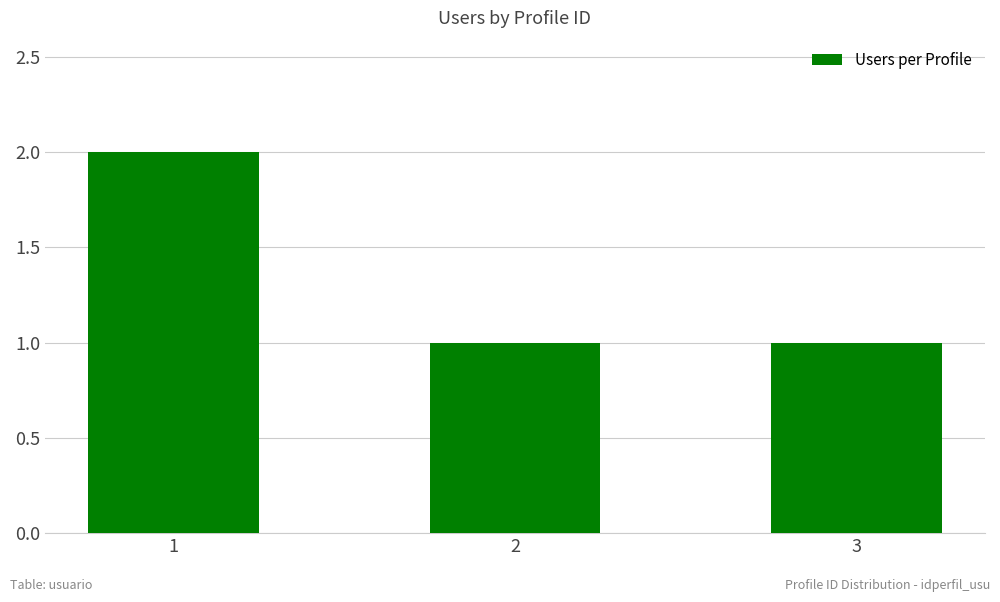

Are the bars grouped side by side (vs. stacked)?

No